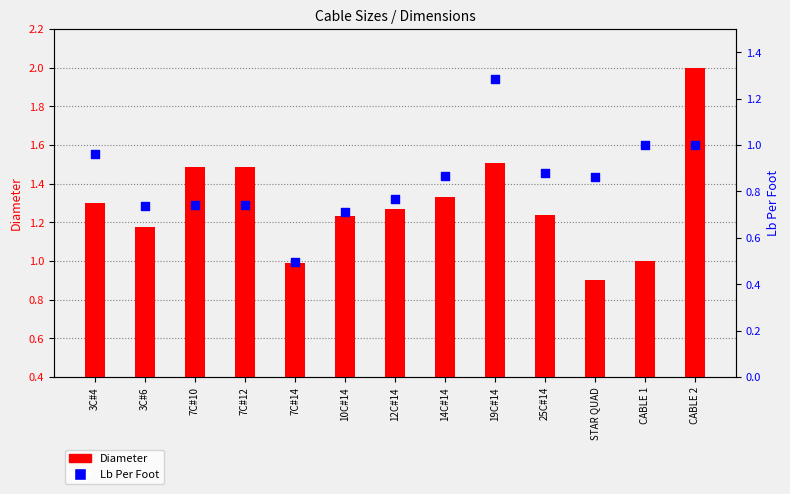

What are all the series names shown in the legend?

Diameter, Lb Per Foot